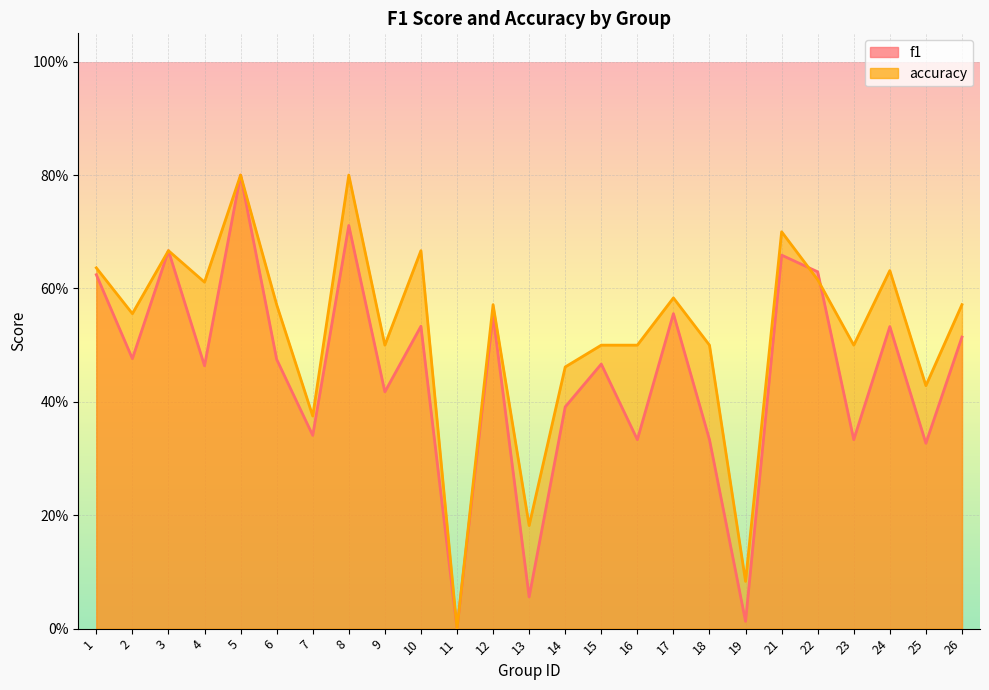

Reading left to right, list all the values displayed in this chart.

f1: 1=0.6	2=0.5	3=0.7	4=0.5	5=0.8	6=0.5	7=0.3	8=0.7	9=0.4	10=0.5	11=0.0	12=0.6	13=0.1	14=0.4	15=0.5	16=0.3	17=0.6	18=0.3	19=0.0	21=0.7	22=0.6	23=0.3	24=0.5	25=0.3	26=0.5
accuracy: 1=0.6	2=0.6	3=0.7	4=0.6	5=0.8	6=0.6	7=0.4	8=0.8	9=0.5	10=0.7	11=0.0	12=0.6	13=0.2	14=0.5	15=0.5	16=0.5	17=0.6	18=0.5	19=0.1	21=0.7	22=0.6	23=0.5	24=0.6	25=0.4	26=0.6